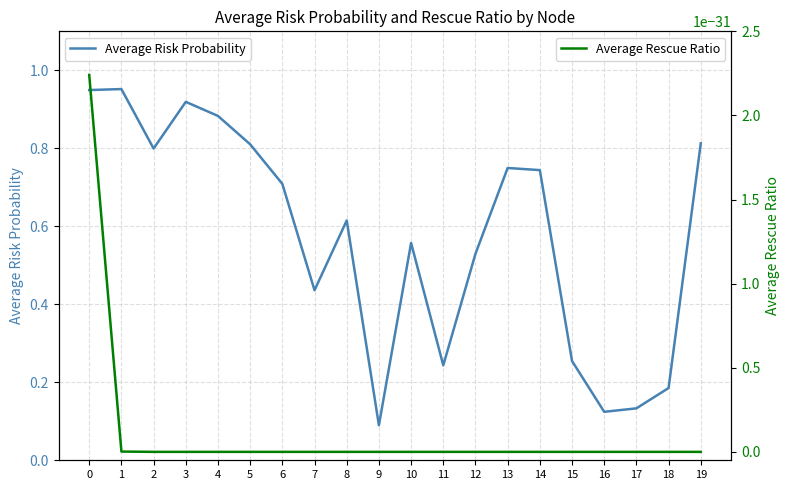

Reading left to right, extract all data points from this chart.

Average Risk Probability: 0=0.9	1=1.0	2=0.8	3=0.9	4=0.9	5=0.8	6=0.7	7=0.4	8=0.6	9=0.1	10=0.6	11=0.2	12=0.5	13=0.7	14=0.7	15=0.3	16=0.1	17=0.1	18=0.2	19=0.8
Average Rescue Ratio: 0=0.0	1=0.0	2=0.0	3=0.0	4=0.0	5=0.0	6=0.0	7=0.0	8=0.0	9=0.0	10=0.0	11=0.0	12=0.0	13=0.0	14=0.0	15=0.0	16=0.0	17=0.0	18=0.0	19=0.0